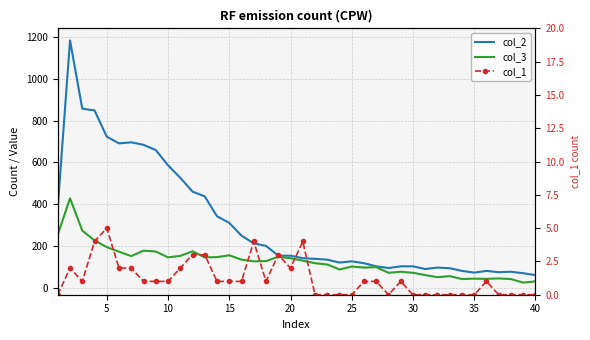

What are all the series names shown in the legend?

col_2, col_3, col_1